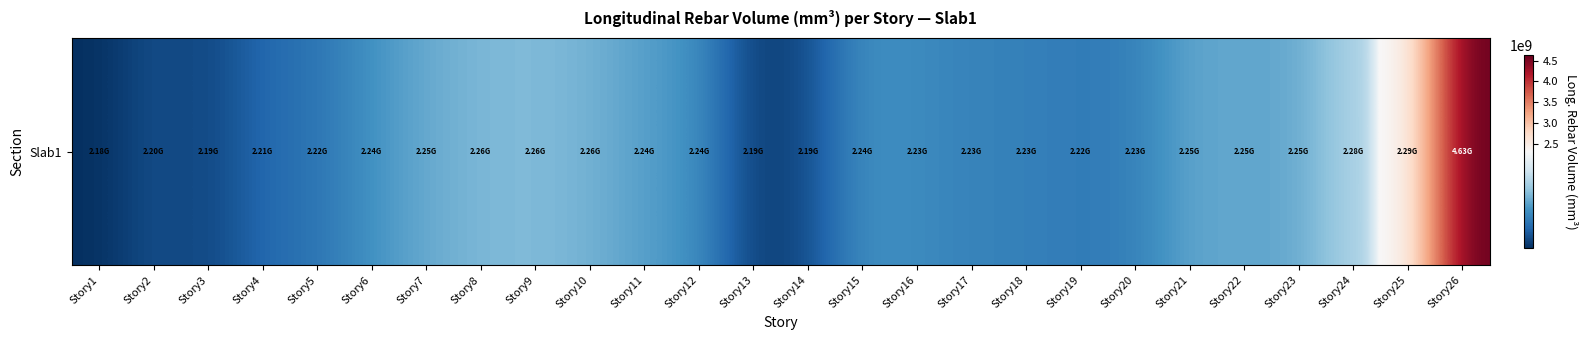

List the labels in order of value, smallest first.

Story1, Story13, Story3, Story14, Story2, Story4, Story5, Story19, Story20, Story18, Story17, Story16, Story15, Story12, Story6, Story11, Story22, Story21, Story23, Story7, Story10, Story8, Story9, Story24, Story25, Story26